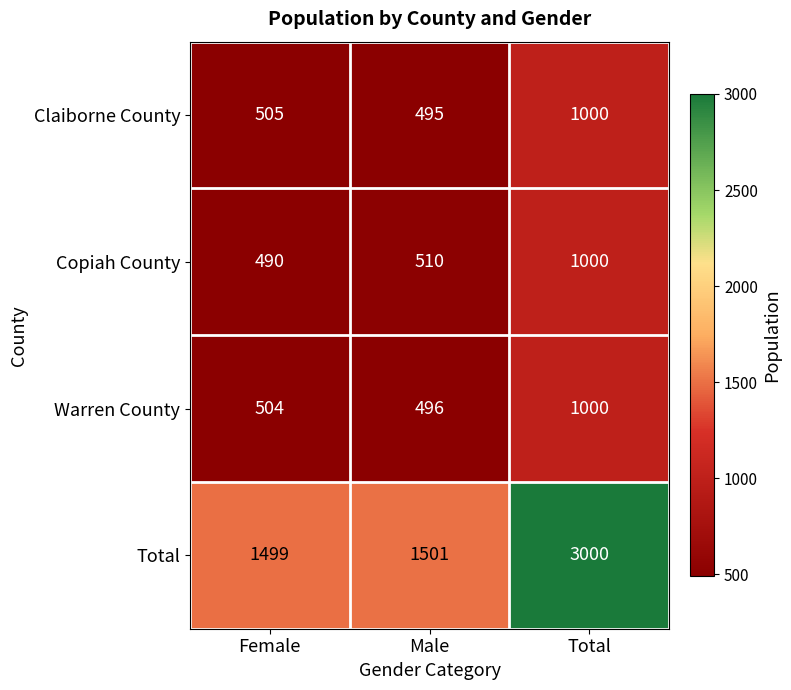

Between Male and Total, which series saw the biggest shift?

Total